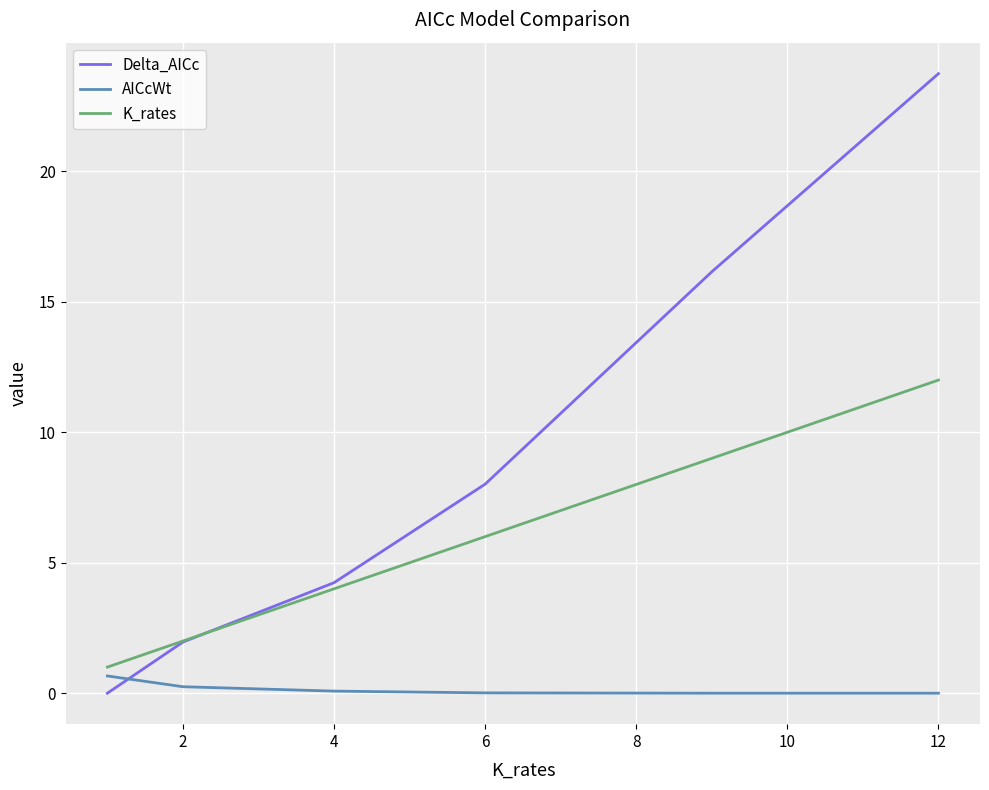

Which series ends up on top after the final intersection of Delta_AICc and AICcWt?

Delta_AICc